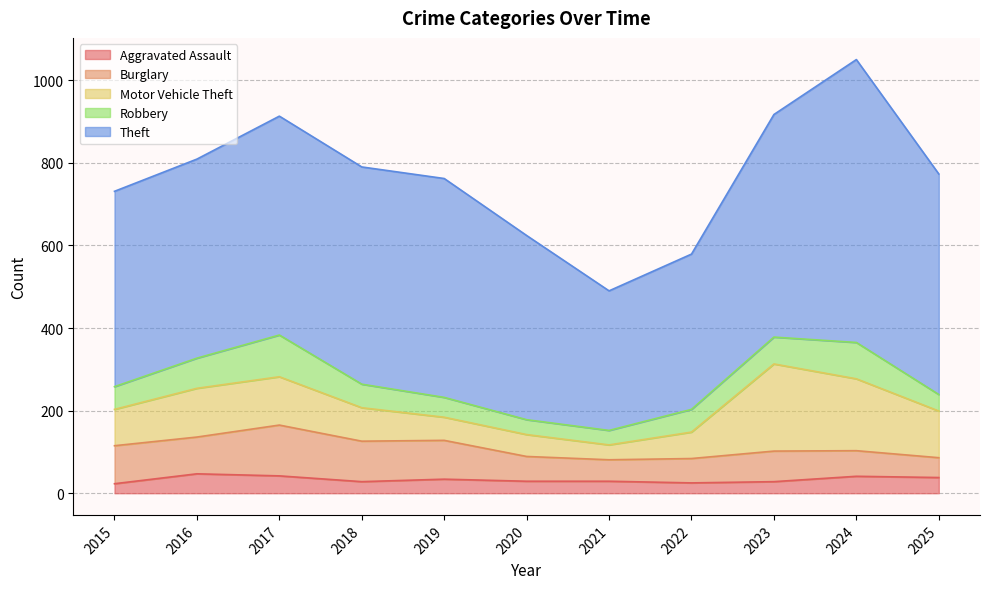

Reading left to right, what are all the values shown in this chart?

Aggravated Assault: 2015=23	2016=47	2017=42	2018=28	2019=34	2020=29	2021=29	2022=25	2023=28	2024=41	2025=38
Burglary: 2015=92	2016=89	2017=123	2018=98	2019=94	2020=60	2021=52	2022=59	2023=74	2024=62	2025=48
Motor Vehicle Theft: 2015=88	2016=118	2017=117	2018=81	2019=56	2020=53	2021=36	2022=64	2023=211	2024=174	2025=113
Robbery: 2015=55	2016=73	2017=101	2018=57	2019=48	2020=36	2021=35	2022=55	2023=65	2024=88	2025=40
Theft: 2015=473	2016=482	2017=530	2018=526	2019=530	2020=446	2021=338	2022=376	2023=539	2024=685	2025=534